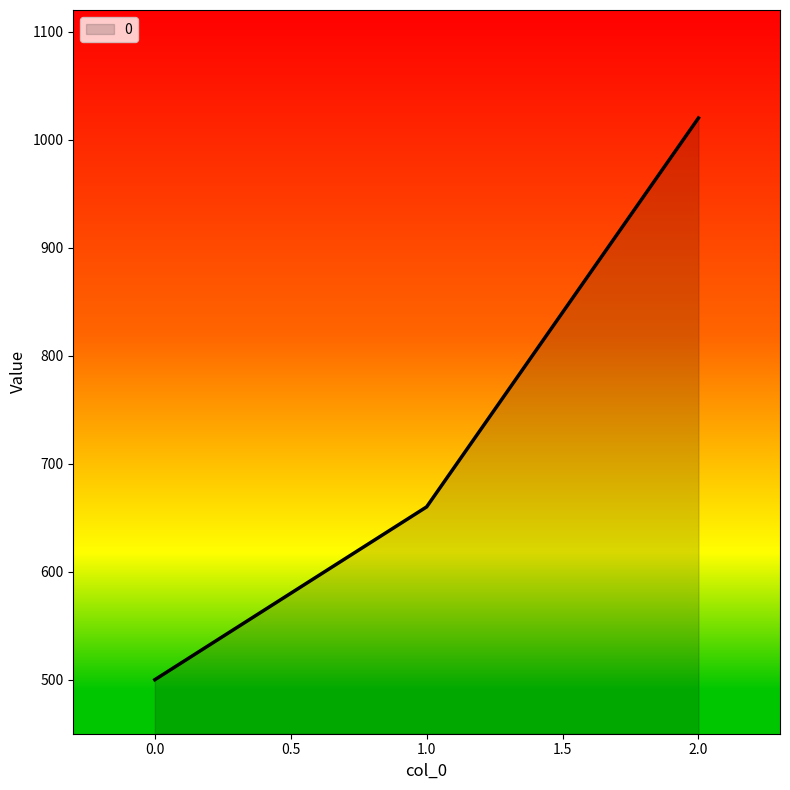

What is the change in value from 0.0 to 1.0?

+160